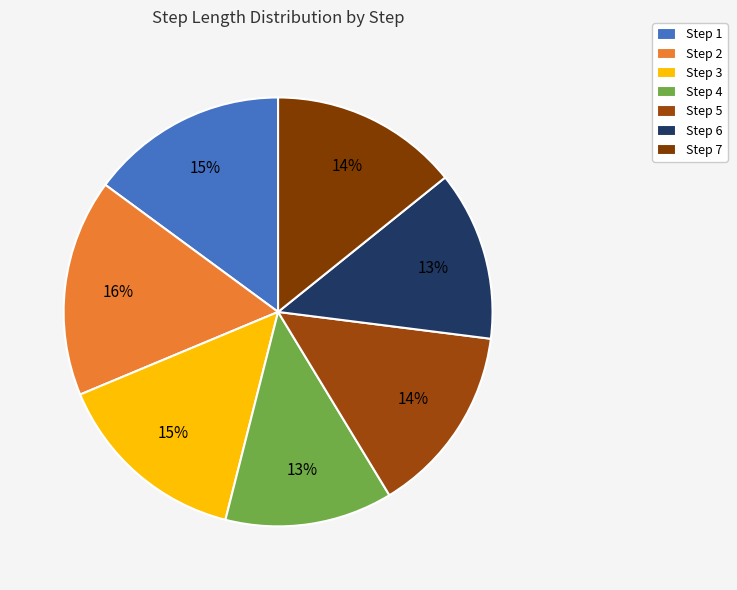

Is there any slice that represents more than half of the pie?

No